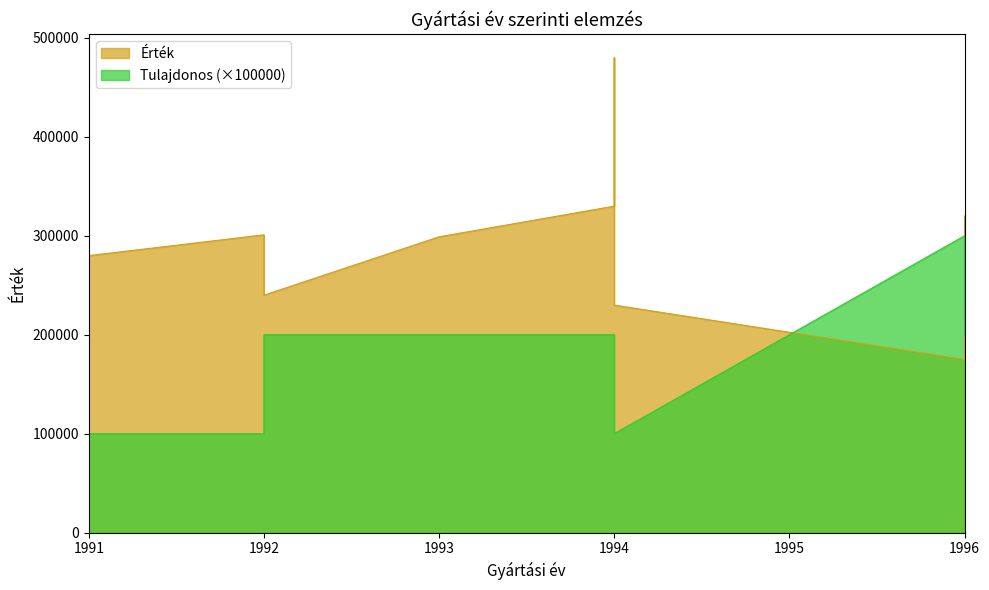

At which label does Tulajdonos first exceed 200000?

1996